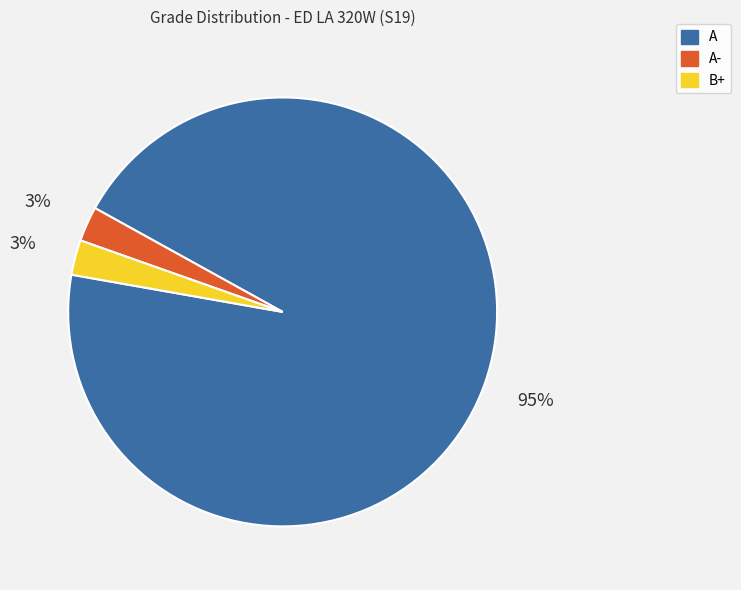

Which category accounts for the majority?

A